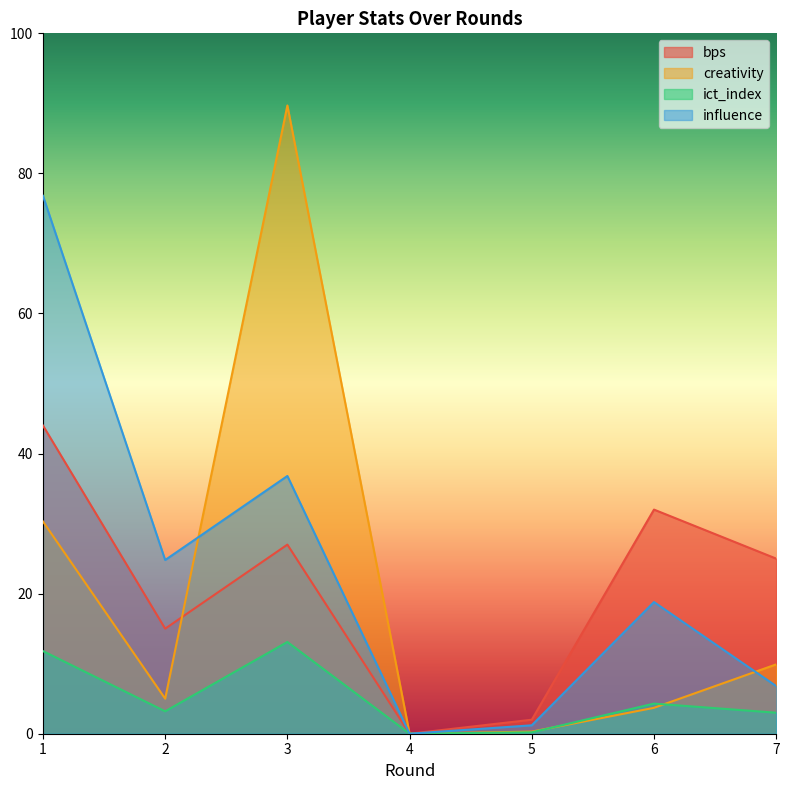

Between which two adjacent categories do creativity and bps first intersect?

2 and 3